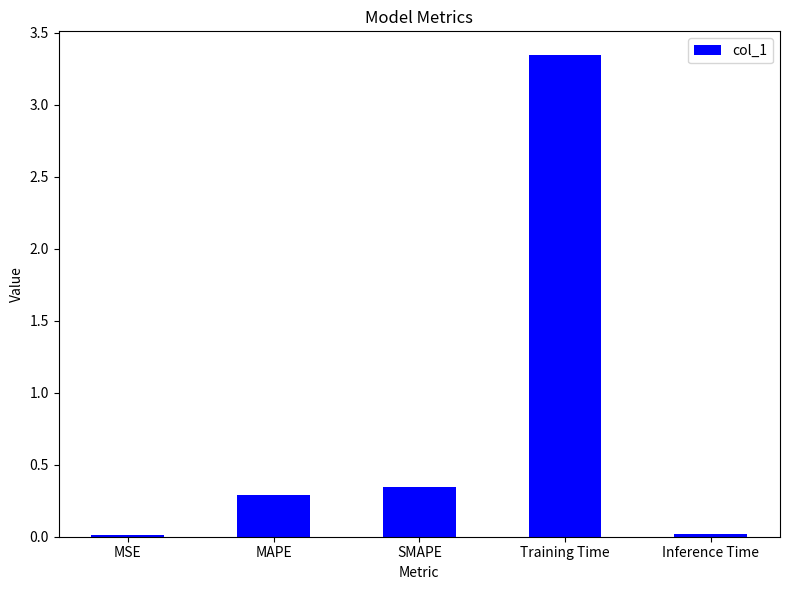

Are the bars horizontal?

No